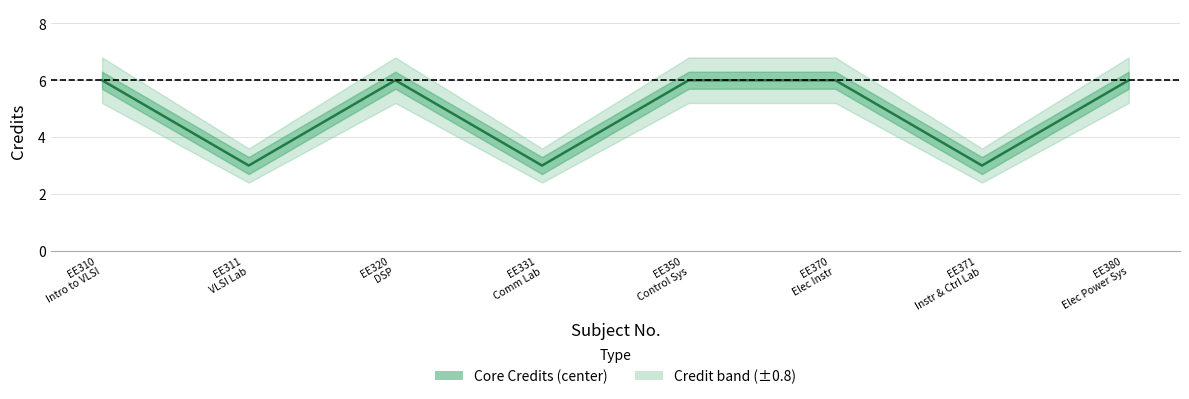

Reading left to right, extract all data points from this chart.

6	3	6	3	6	6	3	6